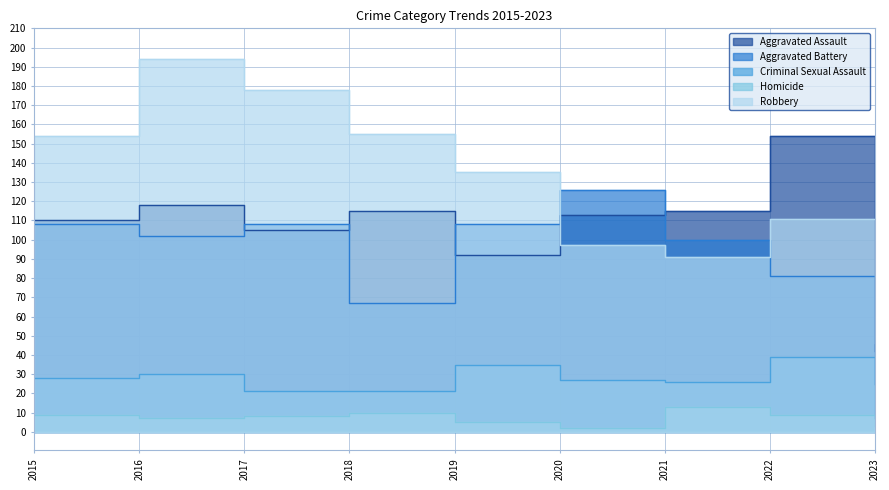

True or false: Aggravated Battery and Criminal Sexual Assault cross at least once.

False